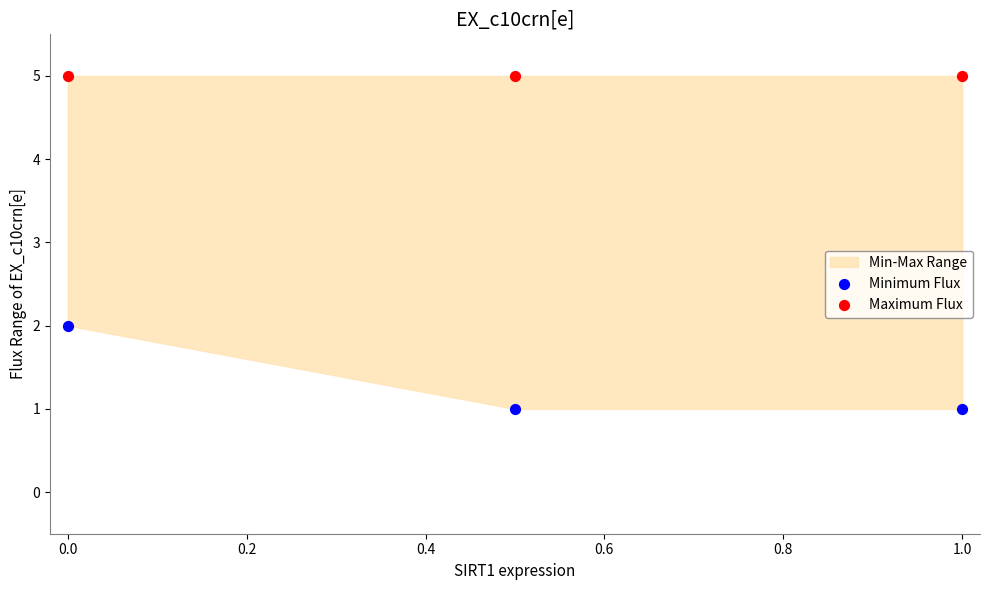

Which series contains the highest Y value?

Maximum Flux